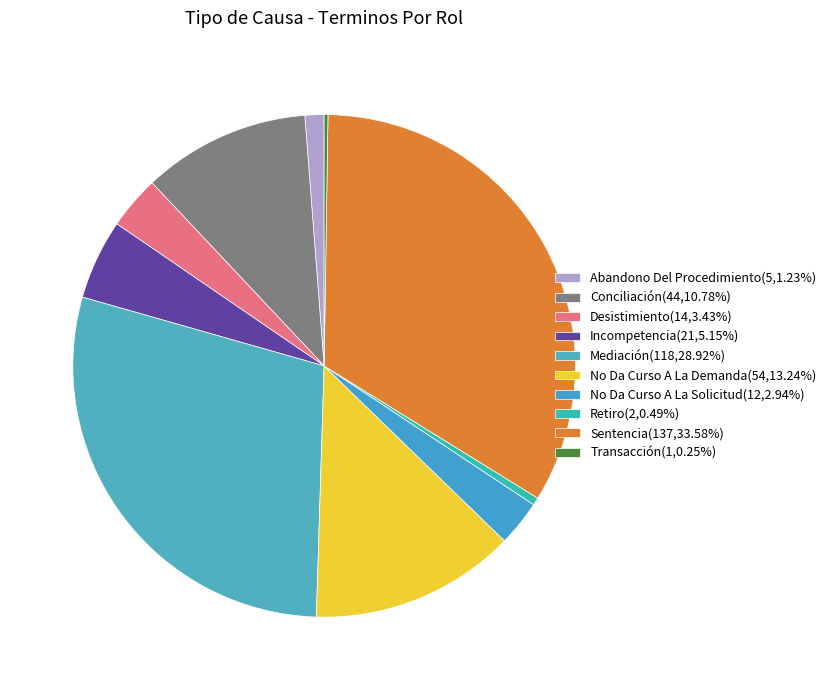

What is the change in value from Mediación to Sentencia?

+19